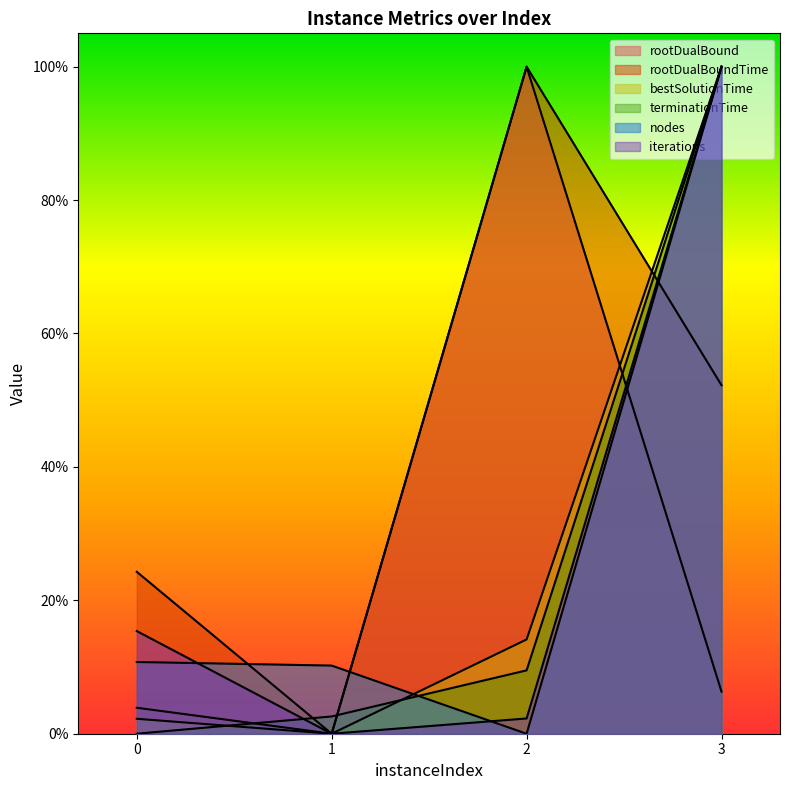

What are all the series names shown in the legend?

rootDualBound, rootDualBoundTime, bestSolutionTime, terminationTime, nodes, iterations